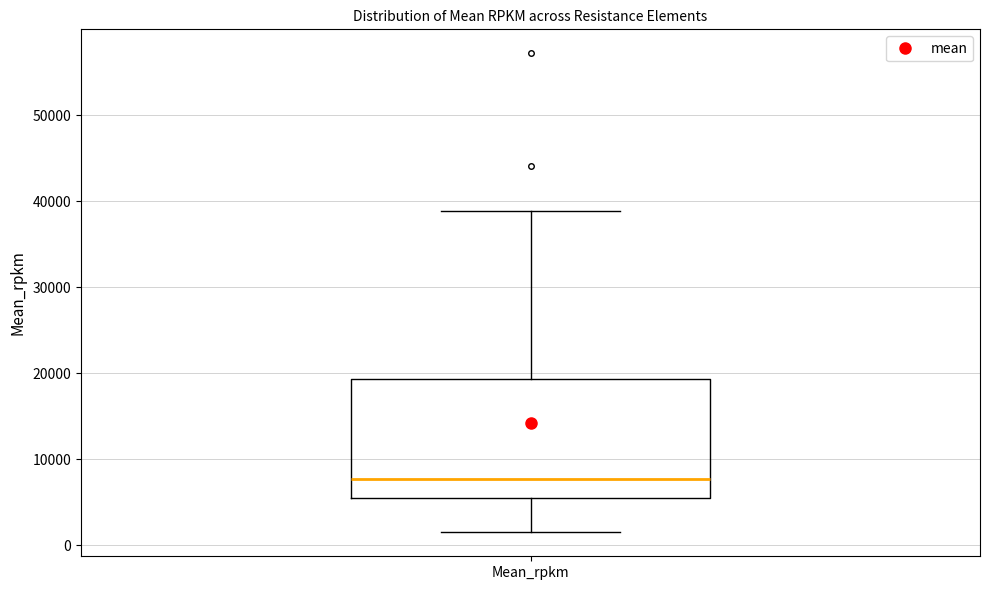

Transcribe this box plot: give where the median line is, the range the box spans, and where the two whiskers end, as read against the y-axis. The values are not printed on the chart, so give them approximately, as read against the axis.

median 8000, box 5000 to 19000, whiskers 2000 to 39000